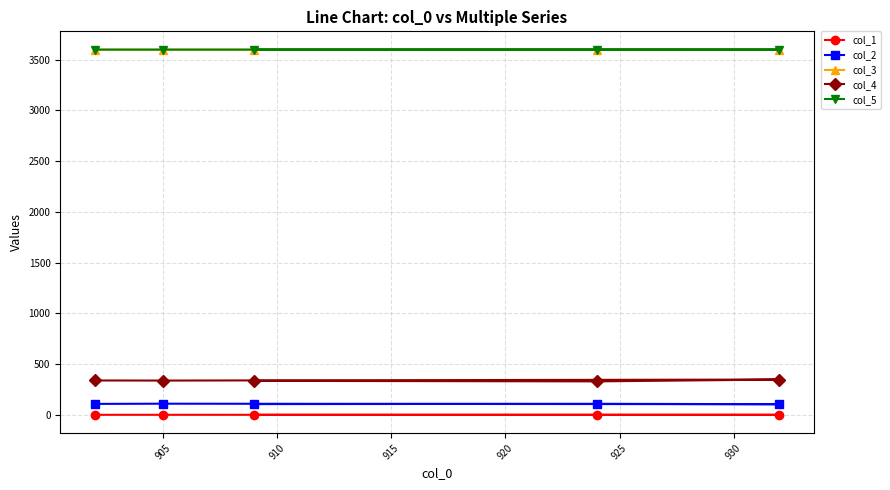

What is the minimum value for col_1?

0.5